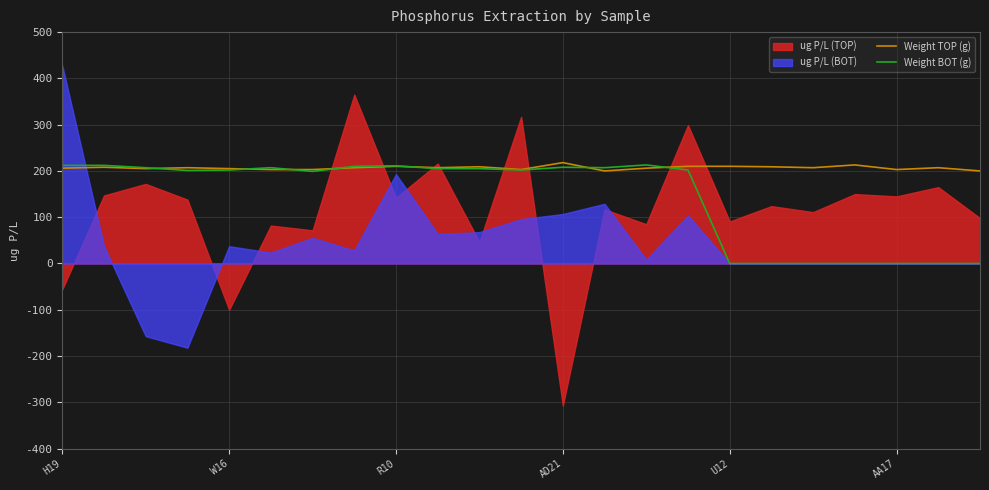

True or false: Weight TOP (g) and Weight BOT (g) intersect in this chart.

True